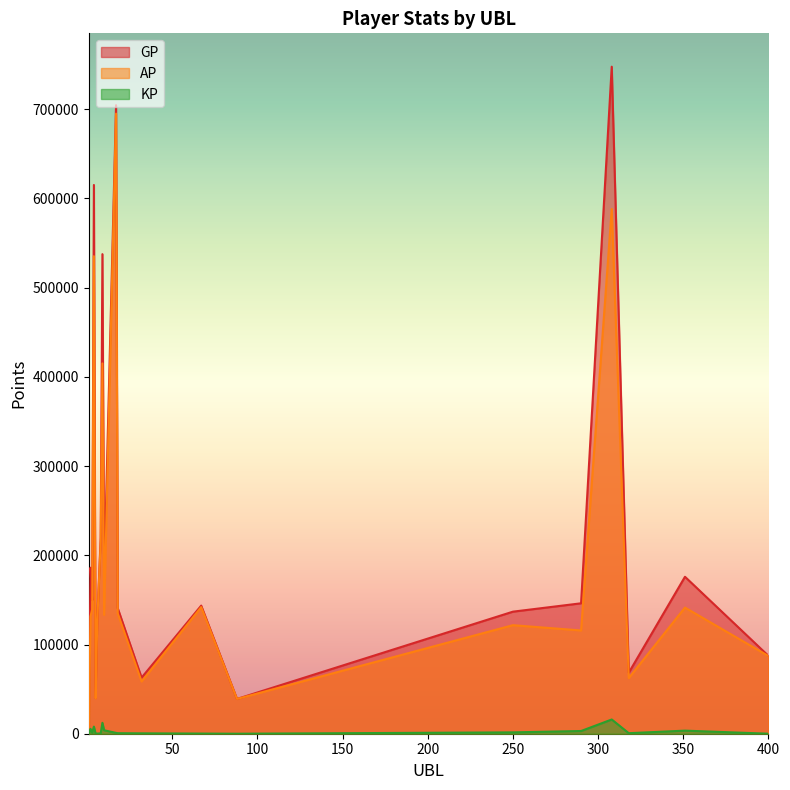

Rank the categories by GP value from lowest to highest.

1, 88, 5, 32, 318, 400, 6, 250, 18, 67, 290, 3, 10, 351, 2, 8, 9, 4, 17, 308